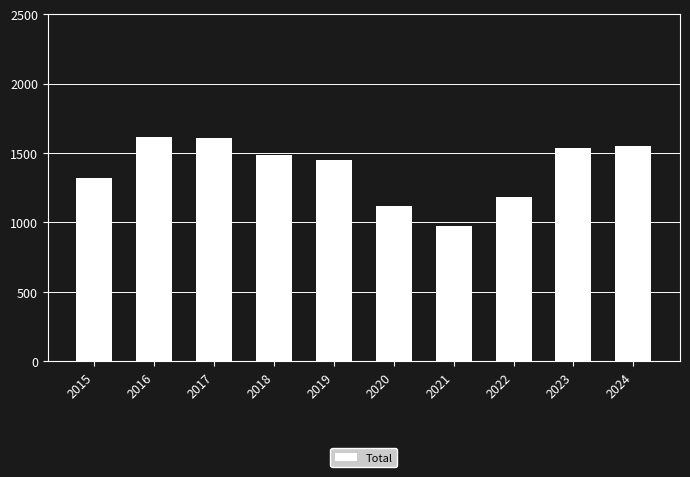

What is the sum of all values?

13850